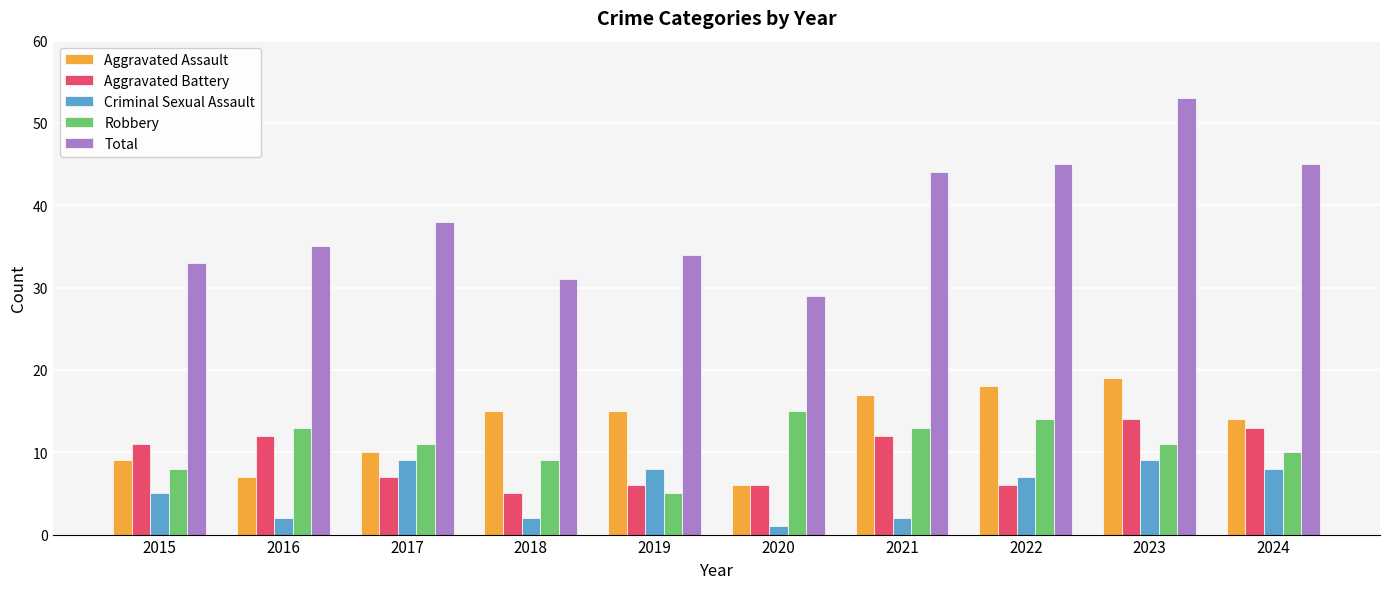

Does the chart contain stacked bars?

No